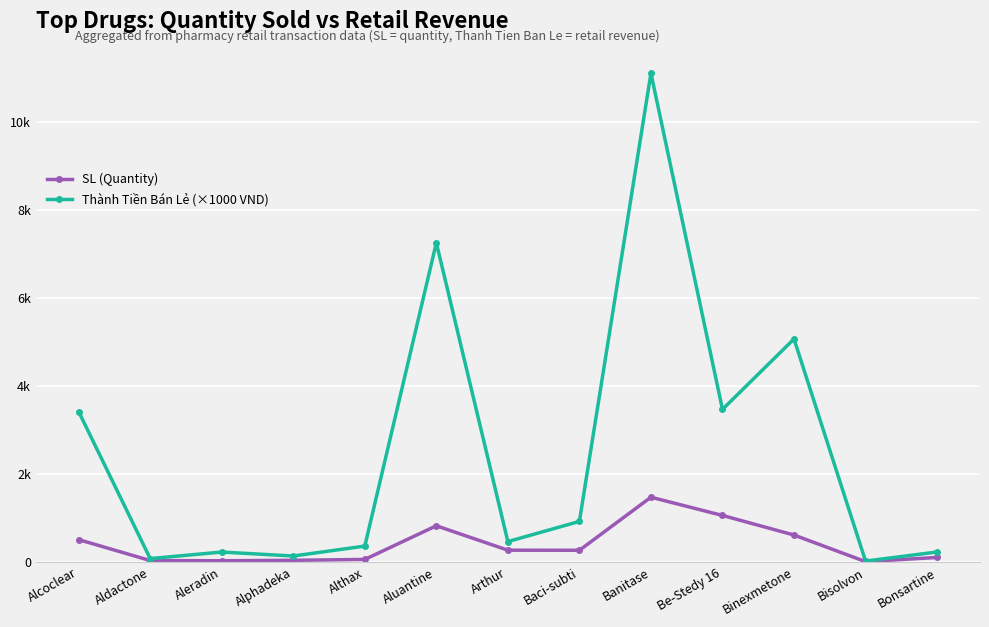

True or false: Thành Tiền Bán Lẻ (×1000 VND) and SL (Quantity) cross at least once.

False